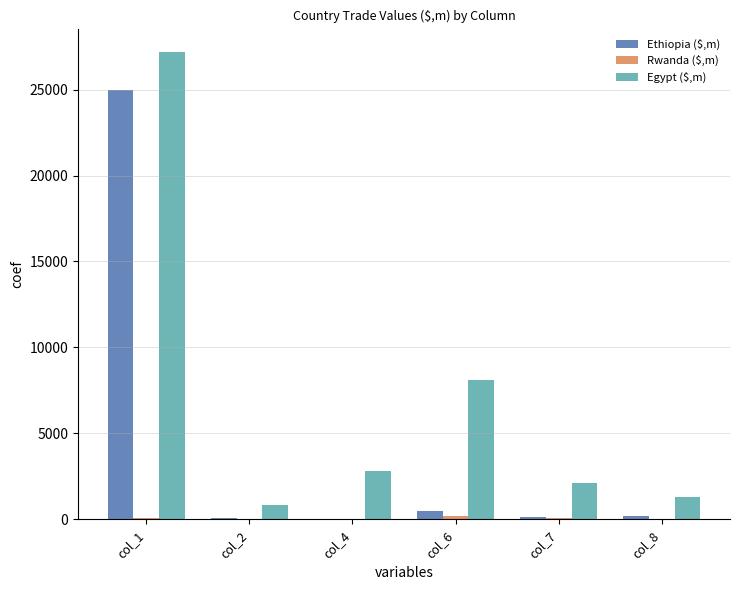

The value of Egypt ($,m) at col_4 is 2819.3. True or false?

True